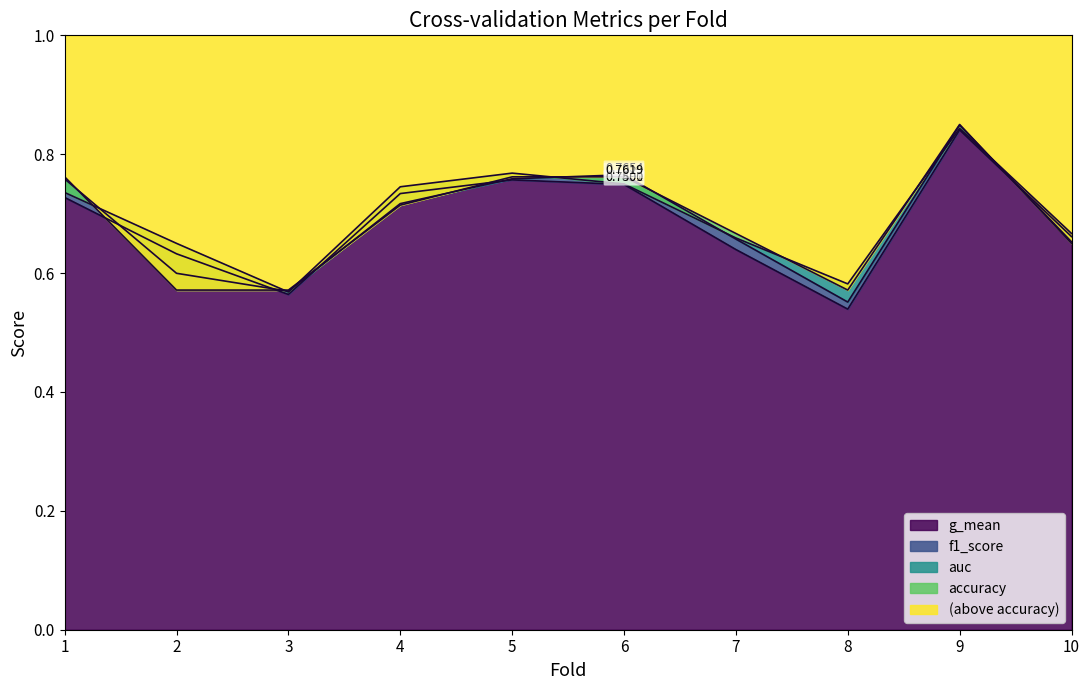

Which category has the lowest value in the auc series?

3